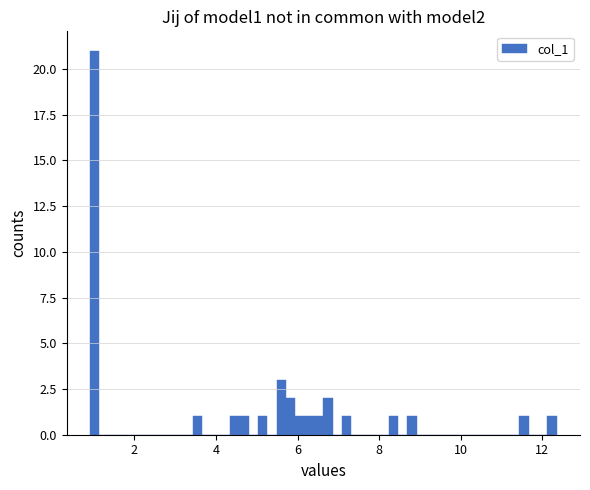

Around what value on the x-axis is the tallest bar? Give the approximate position of its centre, as read against the axis.

1.0